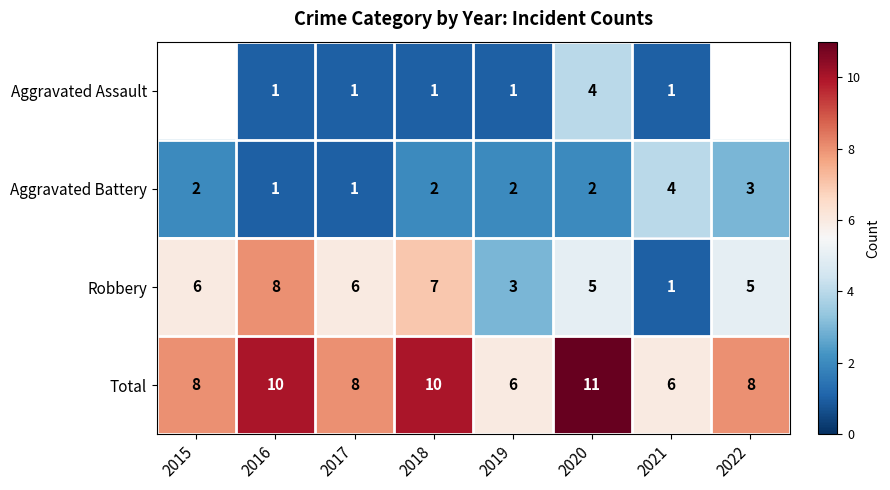

At which category is the sum across all series the highest?

2020